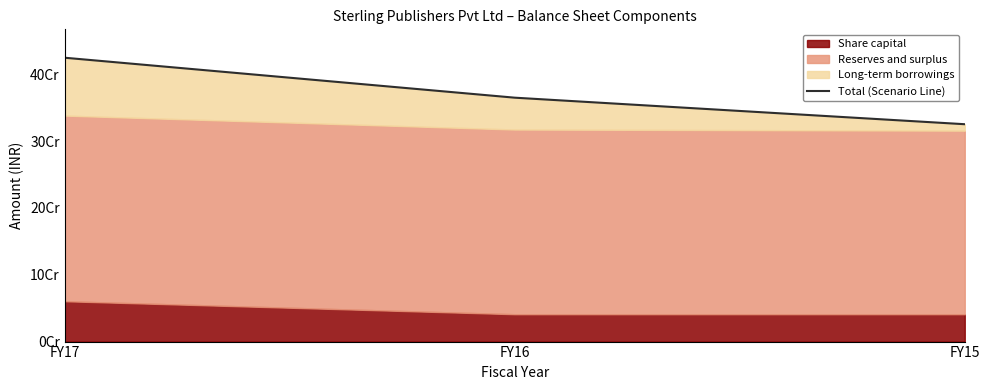

List the labels in order of value, largest first.

FY17, FY16, FY15